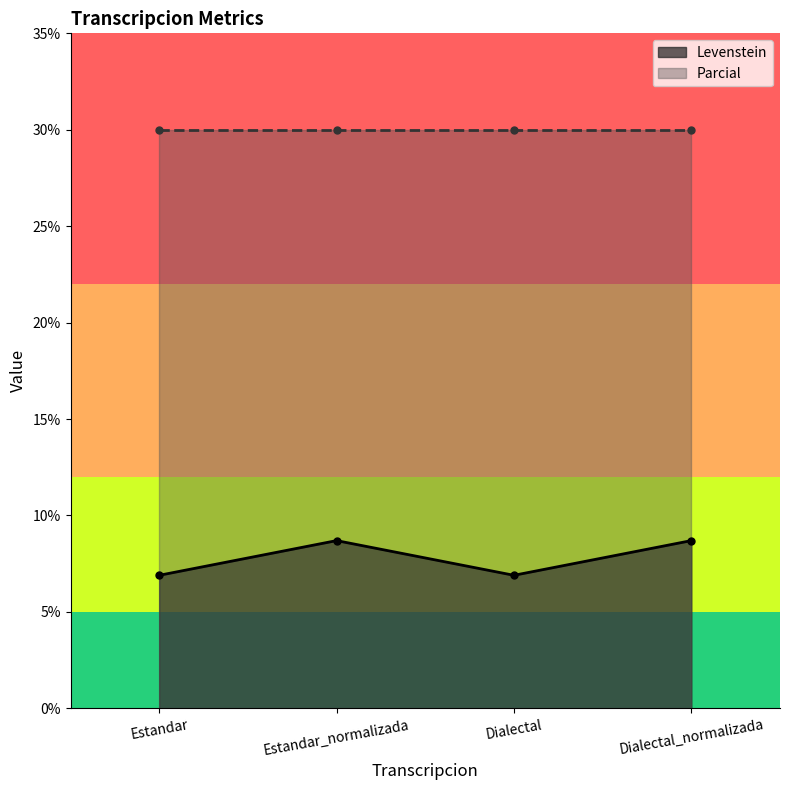

Which has a higher value, Dialectal or Dialectal_normalizada?

Dialectal_normalizada